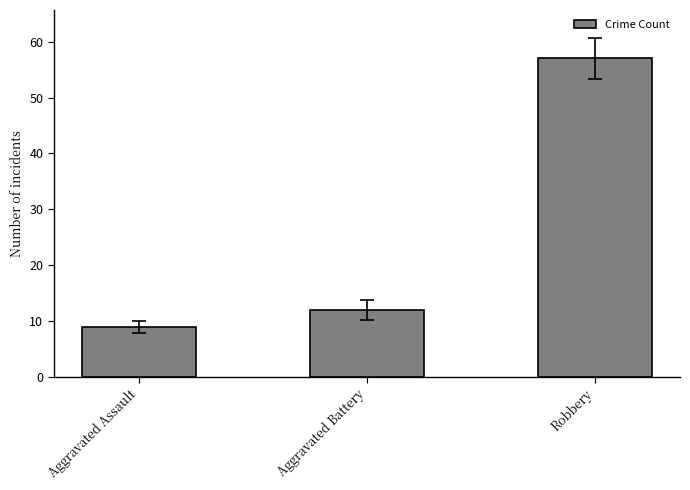

How many values are below 12?

1